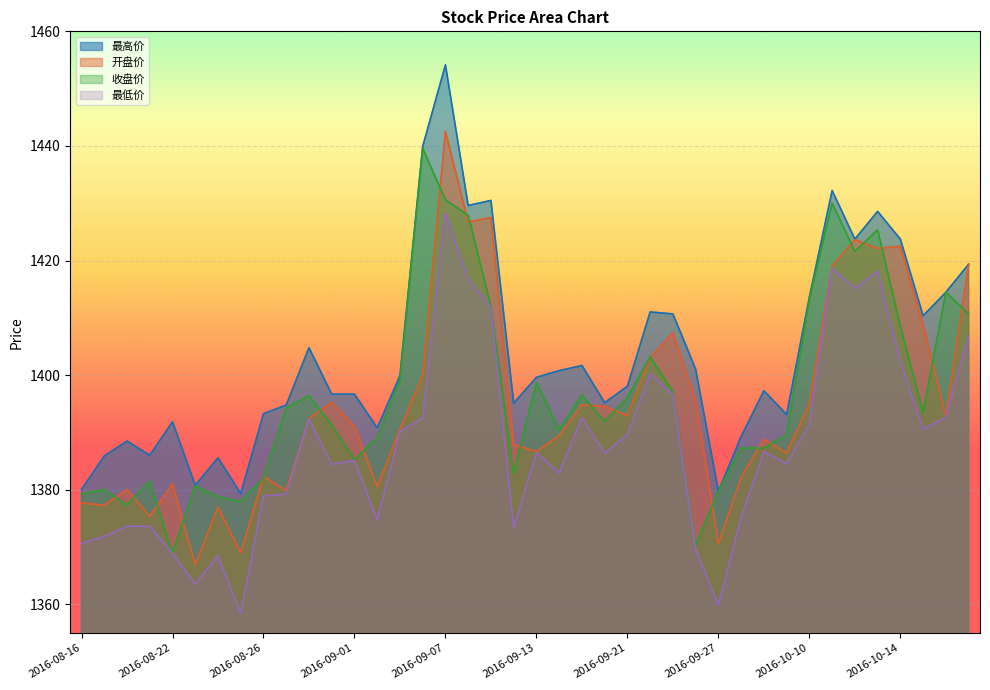

How many data points does each series have?

40